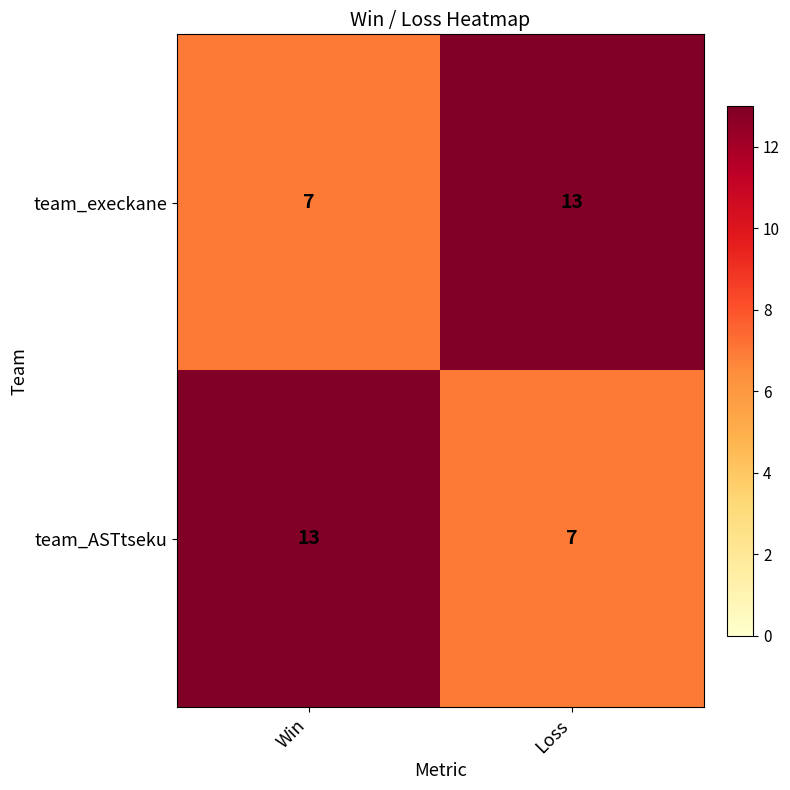

What is the total value across all series at Loss?

20